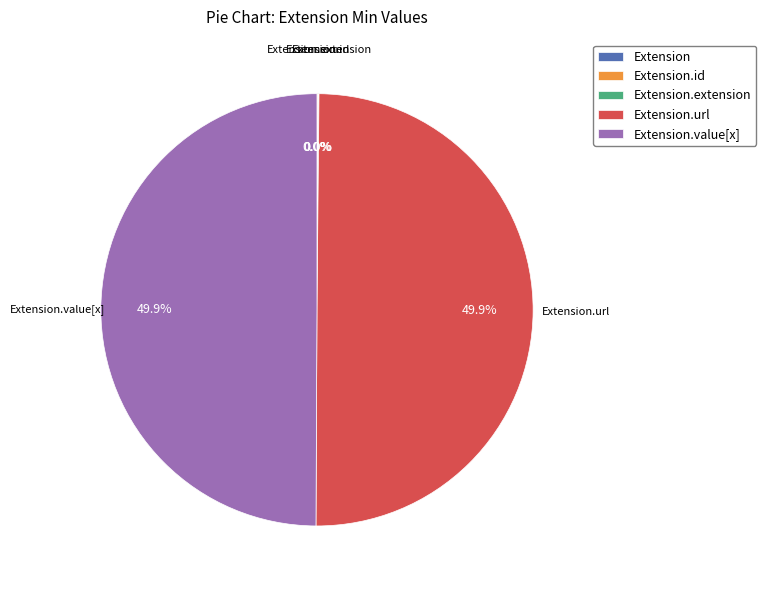

How many segments does this pie chart have?

5